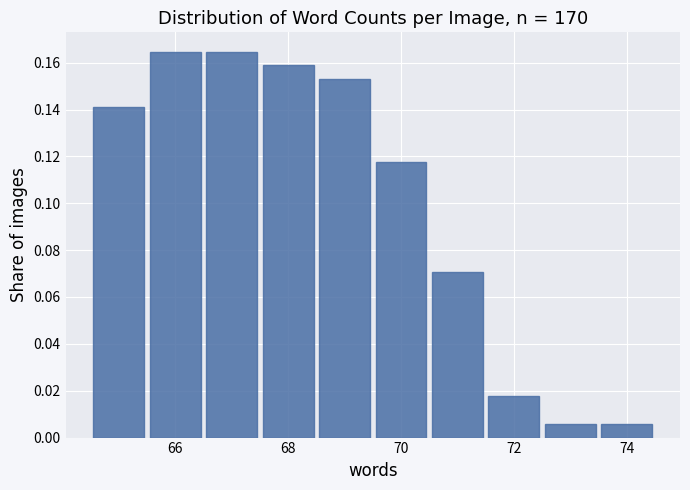

Reading left to right, transcribe this chart: for each bar, give the range it covers on the x-axis and its height. Neither the bar edges nor the heights are printed on the chart, so give them approximately, as read against the axes.

64.5 to 65.5: 0.142
65.5 to 66.5: 0.164
66.5 to 67.5: 0.164
67.5 to 68.5: 0.158
68.5 to 69.5: 0.152
69.5 to 70.5: 0.118
70.5 to 71.5: 0.070
71.5 to 72.5: 0.018
72.5 to 73.5: 0.006
73.5 to 74.5: 0.006